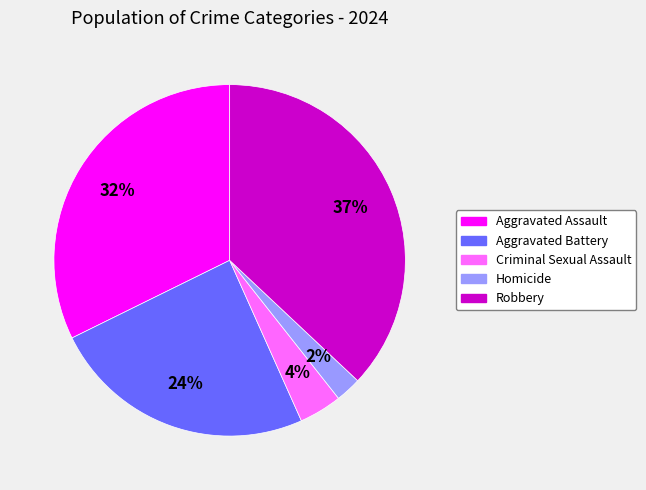

Is Criminal Sexual Assault the majority of the pie?

No